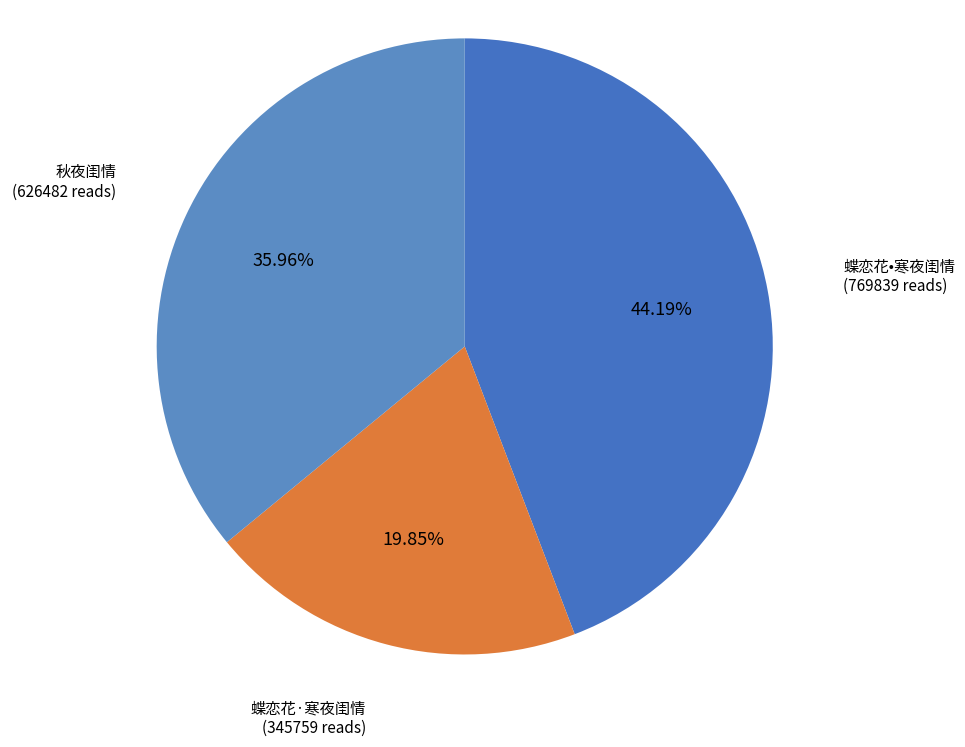

How many segments does this pie chart have?

3